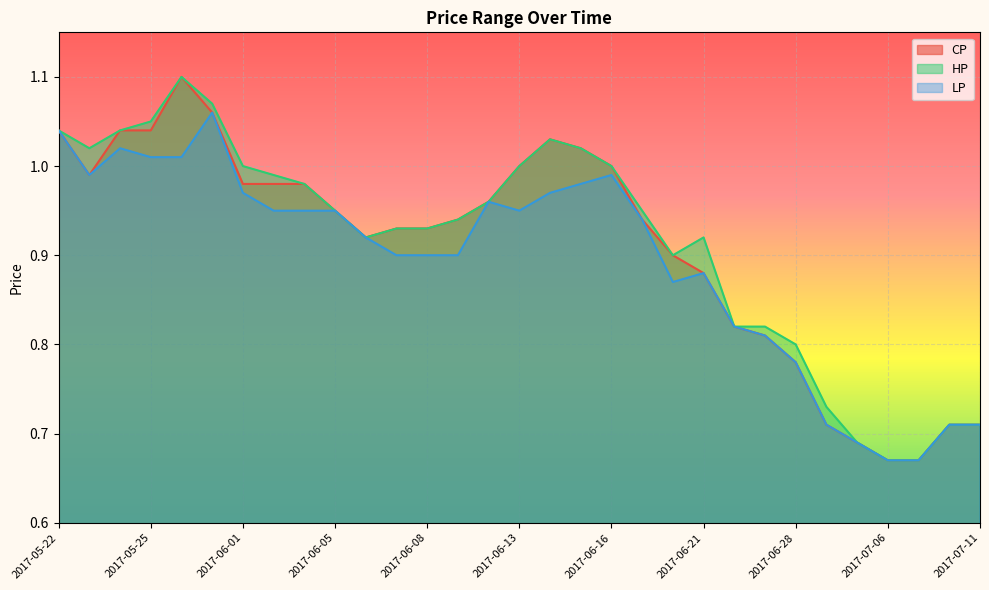

Which series has the largest total across all categories?

HP